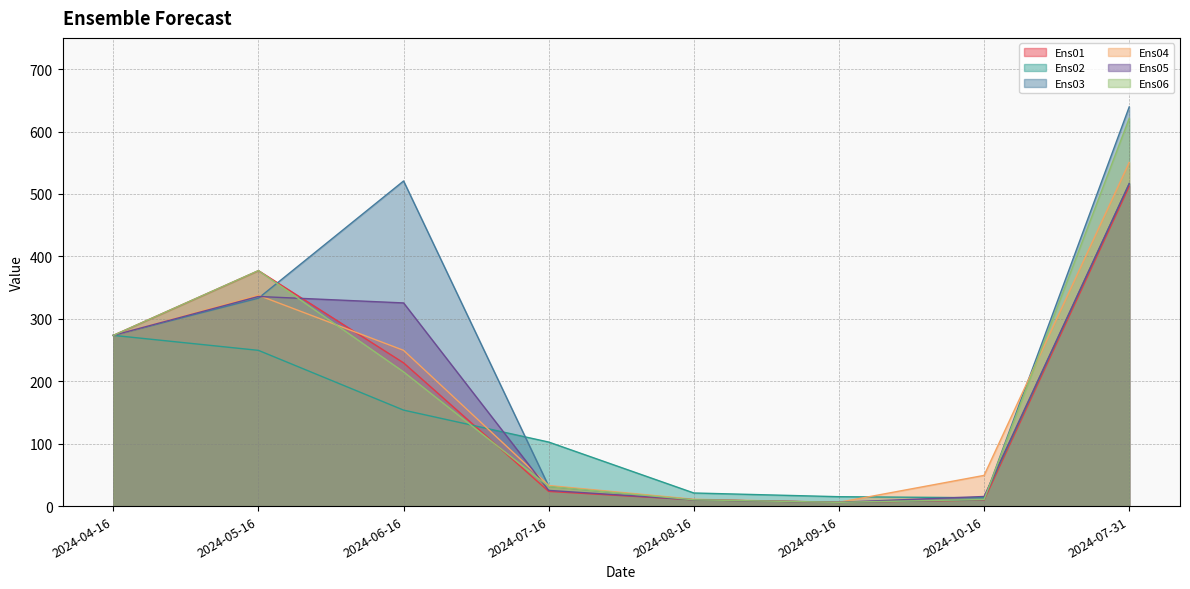

Reading left to right, list all the values displayed in this chart.

Ens01: 273.5	377.2	229.4	23.5	10.1	5.9	9.7	512.1
Ens02: 273.5	249.5	153.7	102.6	21.0	15.1	13.3	516.7
Ens03: 273.5	333.1	520.8	31.7	10.1	6.0	10.3	639.4
Ens04: 273.5	337.6	249.5	33.0	10.9	6.1	49.2	550.4
Ens05: 273.5	335.8	325.4	25.1	10.1	6.1	15.4	516.4
Ens06: 273.5	377.2	215.0	31.4	10.1	6.0	10.6	621.0